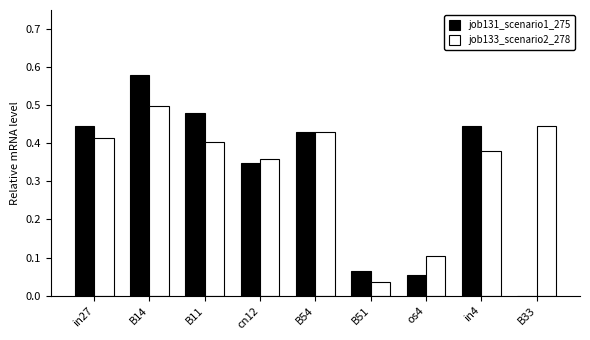

Which label corresponds to the largest value in the chart?

B14